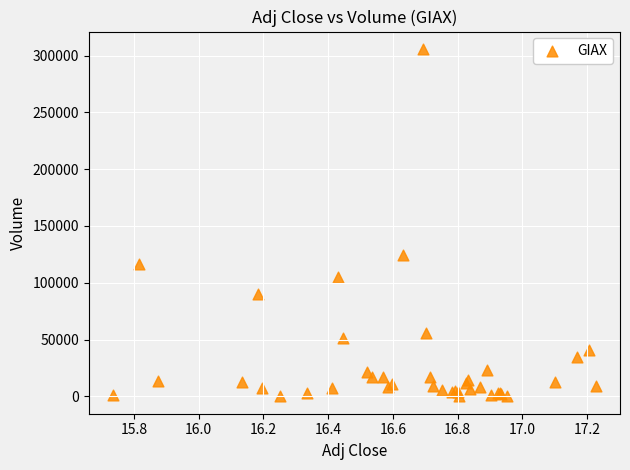

What Y value in the scatter plot is closest to 152900?

124300